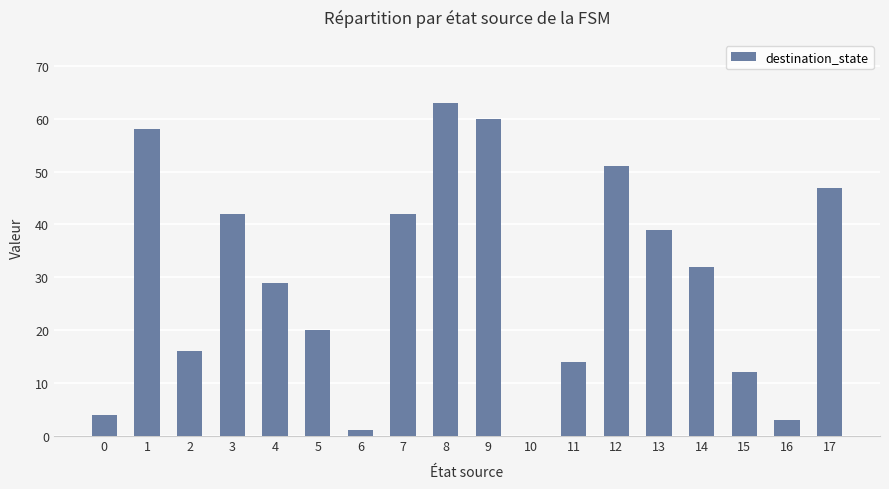

Reading left to right, transcribe all the data shown in this chart.

0=4	1=58	2=16	3=42	4=29	5=20	6=1	7=42	8=63	9=60	10=0	11=14	12=51	13=39	14=32	15=12	16=3	17=47